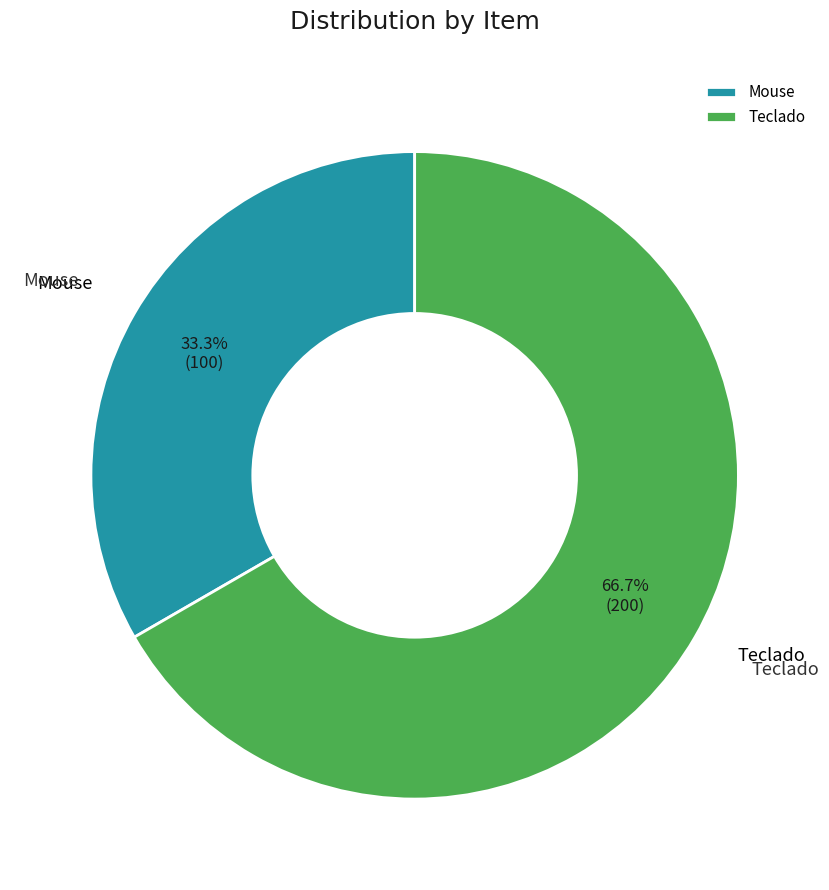

Combined, what portion of the pie is Mouse and Teclado?

100.0%